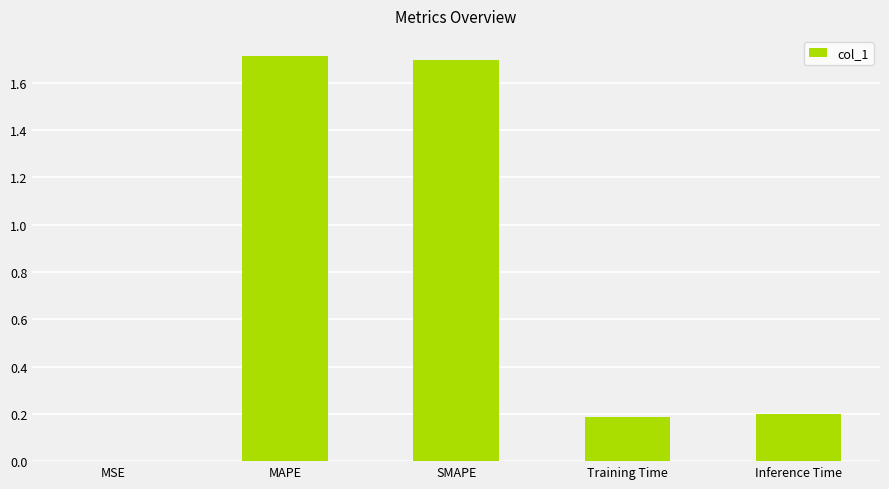

What is the sum of all values?

3.8